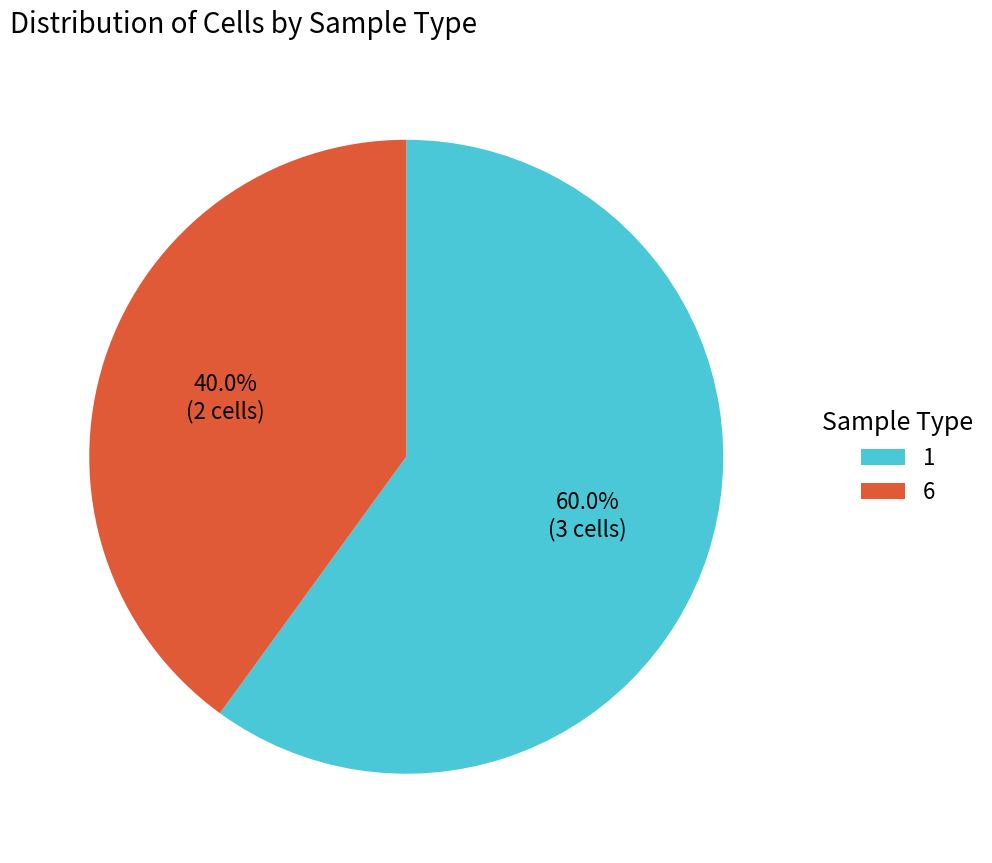

How much of the chart is everything except 6?

60.0%